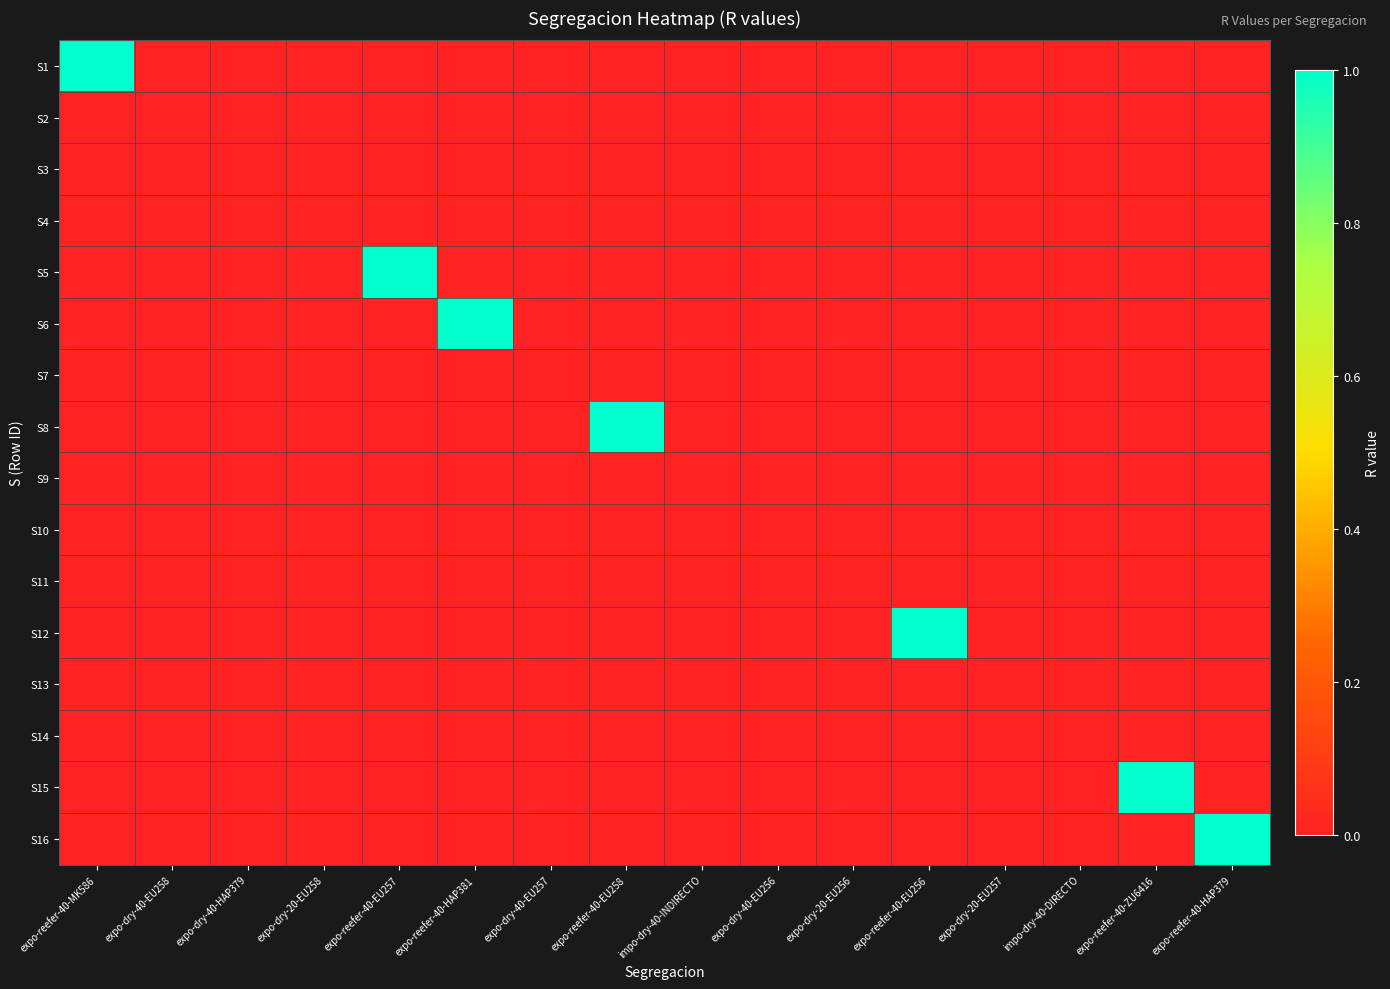

Reading right to left, extract all data points from this chart.

S1: expo-reefer-40-HAP379=0	expo-reefer-40-ZU6416=0	impo-dry-40-DIRECTO=0	expo-dry-20-EU257=0	expo-reefer-40-EU256=0	expo-dry-20-EU256=0	expo-dry-40-EU256=0	impo-dry-40-INDIRECTO=0	expo-reefer-40-EU258=0	expo-dry-40-EU257=0	expo-reefer-40-HAP381=0	expo-reefer-40-EU257=0	expo-dry-20-EU258=0	expo-dry-40-HAP379=0	expo-dry-40-EU258=0	expo-reefer-40-MK586=1
S2: expo-reefer-40-HAP379=0	expo-reefer-40-ZU6416=0	impo-dry-40-DIRECTO=0	expo-dry-20-EU257=0	expo-reefer-40-EU256=0	expo-dry-20-EU256=0	expo-dry-40-EU256=0	impo-dry-40-INDIRECTO=0	expo-reefer-40-EU258=0	expo-dry-40-EU257=0	expo-reefer-40-HAP381=0	expo-reefer-40-EU257=0	expo-dry-20-EU258=0	expo-dry-40-HAP379=0	expo-dry-40-EU258=0	expo-reefer-40-MK586=0
S3: expo-reefer-40-HAP379=0	expo-reefer-40-ZU6416=0	impo-dry-40-DIRECTO=0	expo-dry-20-EU257=0	expo-reefer-40-EU256=0	expo-dry-20-EU256=0	expo-dry-40-EU256=0	impo-dry-40-INDIRECTO=0	expo-reefer-40-EU258=0	expo-dry-40-EU257=0	expo-reefer-40-HAP381=0	expo-reefer-40-EU257=0	expo-dry-20-EU258=0	expo-dry-40-HAP379=0	expo-dry-40-EU258=0	expo-reefer-40-MK586=0
S4: expo-reefer-40-HAP379=0	expo-reefer-40-ZU6416=0	impo-dry-40-DIRECTO=0	expo-dry-20-EU257=0	expo-reefer-40-EU256=0	expo-dry-20-EU256=0	expo-dry-40-EU256=0	impo-dry-40-INDIRECTO=0	expo-reefer-40-EU258=0	expo-dry-40-EU257=0	expo-reefer-40-HAP381=0	expo-reefer-40-EU257=0	expo-dry-20-EU258=0	expo-dry-40-HAP379=0	expo-dry-40-EU258=0	expo-reefer-40-MK586=0
S5: expo-reefer-40-HAP379=0	expo-reefer-40-ZU6416=0	impo-dry-40-DIRECTO=0	expo-dry-20-EU257=0	expo-reefer-40-EU256=0	expo-dry-20-EU256=0	expo-dry-40-EU256=0	impo-dry-40-INDIRECTO=0	expo-reefer-40-EU258=0	expo-dry-40-EU257=0	expo-reefer-40-HAP381=0	expo-reefer-40-EU257=1	expo-dry-20-EU258=0	expo-dry-40-HAP379=0	expo-dry-40-EU258=0	expo-reefer-40-MK586=0
S6: expo-reefer-40-HAP379=0	expo-reefer-40-ZU6416=0	impo-dry-40-DIRECTO=0	expo-dry-20-EU257=0	expo-reefer-40-EU256=0	expo-dry-20-EU256=0	expo-dry-40-EU256=0	impo-dry-40-INDIRECTO=0	expo-reefer-40-EU258=0	expo-dry-40-EU257=0	expo-reefer-40-HAP381=1	expo-reefer-40-EU257=0	expo-dry-20-EU258=0	expo-dry-40-HAP379=0	expo-dry-40-EU258=0	expo-reefer-40-MK586=0
S7: expo-reefer-40-HAP379=0	expo-reefer-40-ZU6416=0	impo-dry-40-DIRECTO=0	expo-dry-20-EU257=0	expo-reefer-40-EU256=0	expo-dry-20-EU256=0	expo-dry-40-EU256=0	impo-dry-40-INDIRECTO=0	expo-reefer-40-EU258=0	expo-dry-40-EU257=0	expo-reefer-40-HAP381=0	expo-reefer-40-EU257=0	expo-dry-20-EU258=0	expo-dry-40-HAP379=0	expo-dry-40-EU258=0	expo-reefer-40-MK586=0
S8: expo-reefer-40-HAP379=0	expo-reefer-40-ZU6416=0	impo-dry-40-DIRECTO=0	expo-dry-20-EU257=0	expo-reefer-40-EU256=0	expo-dry-20-EU256=0	expo-dry-40-EU256=0	impo-dry-40-INDIRECTO=0	expo-reefer-40-EU258=1	expo-dry-40-EU257=0	expo-reefer-40-HAP381=0	expo-reefer-40-EU257=0	expo-dry-20-EU258=0	expo-dry-40-HAP379=0	expo-dry-40-EU258=0	expo-reefer-40-MK586=0
S9: expo-reefer-40-HAP379=0	expo-reefer-40-ZU6416=0	impo-dry-40-DIRECTO=0	expo-dry-20-EU257=0	expo-reefer-40-EU256=0	expo-dry-20-EU256=0	expo-dry-40-EU256=0	impo-dry-40-INDIRECTO=0	expo-reefer-40-EU258=0	expo-dry-40-EU257=0	expo-reefer-40-HAP381=0	expo-reefer-40-EU257=0	expo-dry-20-EU258=0	expo-dry-40-HAP379=0	expo-dry-40-EU258=0	expo-reefer-40-MK586=0
S10: expo-reefer-40-HAP379=0	expo-reefer-40-ZU6416=0	impo-dry-40-DIRECTO=0	expo-dry-20-EU257=0	expo-reefer-40-EU256=0	expo-dry-20-EU256=0	expo-dry-40-EU256=0	impo-dry-40-INDIRECTO=0	expo-reefer-40-EU258=0	expo-dry-40-EU257=0	expo-reefer-40-HAP381=0	expo-reefer-40-EU257=0	expo-dry-20-EU258=0	expo-dry-40-HAP379=0	expo-dry-40-EU258=0	expo-reefer-40-MK586=0
S11: expo-reefer-40-HAP379=0	expo-reefer-40-ZU6416=0	impo-dry-40-DIRECTO=0	expo-dry-20-EU257=0	expo-reefer-40-EU256=0	expo-dry-20-EU256=0	expo-dry-40-EU256=0	impo-dry-40-INDIRECTO=0	expo-reefer-40-EU258=0	expo-dry-40-EU257=0	expo-reefer-40-HAP381=0	expo-reefer-40-EU257=0	expo-dry-20-EU258=0	expo-dry-40-HAP379=0	expo-dry-40-EU258=0	expo-reefer-40-MK586=0
S12: expo-reefer-40-HAP379=0	expo-reefer-40-ZU6416=0	impo-dry-40-DIRECTO=0	expo-dry-20-EU257=0	expo-reefer-40-EU256=1	expo-dry-20-EU256=0	expo-dry-40-EU256=0	impo-dry-40-INDIRECTO=0	expo-reefer-40-EU258=0	expo-dry-40-EU257=0	expo-reefer-40-HAP381=0	expo-reefer-40-EU257=0	expo-dry-20-EU258=0	expo-dry-40-HAP379=0	expo-dry-40-EU258=0	expo-reefer-40-MK586=0
S13: expo-reefer-40-HAP379=0	expo-reefer-40-ZU6416=0	impo-dry-40-DIRECTO=0	expo-dry-20-EU257=0	expo-reefer-40-EU256=0	expo-dry-20-EU256=0	expo-dry-40-EU256=0	impo-dry-40-INDIRECTO=0	expo-reefer-40-EU258=0	expo-dry-40-EU257=0	expo-reefer-40-HAP381=0	expo-reefer-40-EU257=0	expo-dry-20-EU258=0	expo-dry-40-HAP379=0	expo-dry-40-EU258=0	expo-reefer-40-MK586=0
S14: expo-reefer-40-HAP379=0	expo-reefer-40-ZU6416=0	impo-dry-40-DIRECTO=0	expo-dry-20-EU257=0	expo-reefer-40-EU256=0	expo-dry-20-EU256=0	expo-dry-40-EU256=0	impo-dry-40-INDIRECTO=0	expo-reefer-40-EU258=0	expo-dry-40-EU257=0	expo-reefer-40-HAP381=0	expo-reefer-40-EU257=0	expo-dry-20-EU258=0	expo-dry-40-HAP379=0	expo-dry-40-EU258=0	expo-reefer-40-MK586=0
S15: expo-reefer-40-HAP379=0	expo-reefer-40-ZU6416=1	impo-dry-40-DIRECTO=0	expo-dry-20-EU257=0	expo-reefer-40-EU256=0	expo-dry-20-EU256=0	expo-dry-40-EU256=0	impo-dry-40-INDIRECTO=0	expo-reefer-40-EU258=0	expo-dry-40-EU257=0	expo-reefer-40-HAP381=0	expo-reefer-40-EU257=0	expo-dry-20-EU258=0	expo-dry-40-HAP379=0	expo-dry-40-EU258=0	expo-reefer-40-MK586=0
S16: expo-reefer-40-HAP379=1	expo-reefer-40-ZU6416=0	impo-dry-40-DIRECTO=0	expo-dry-20-EU257=0	expo-reefer-40-EU256=0	expo-dry-20-EU256=0	expo-dry-40-EU256=0	impo-dry-40-INDIRECTO=0	expo-reefer-40-EU258=0	expo-dry-40-EU257=0	expo-reefer-40-HAP381=0	expo-reefer-40-EU257=0	expo-dry-20-EU258=0	expo-dry-40-HAP379=0	expo-dry-40-EU258=0	expo-reefer-40-MK586=0